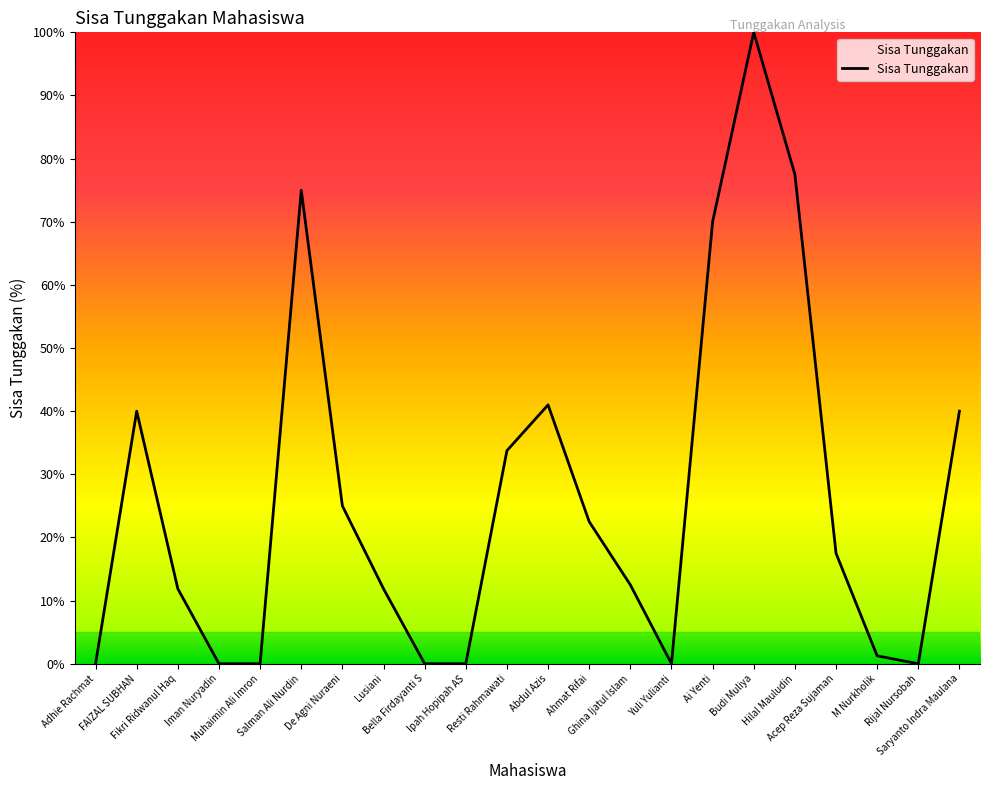

What is the greatest value displayed?

100.0